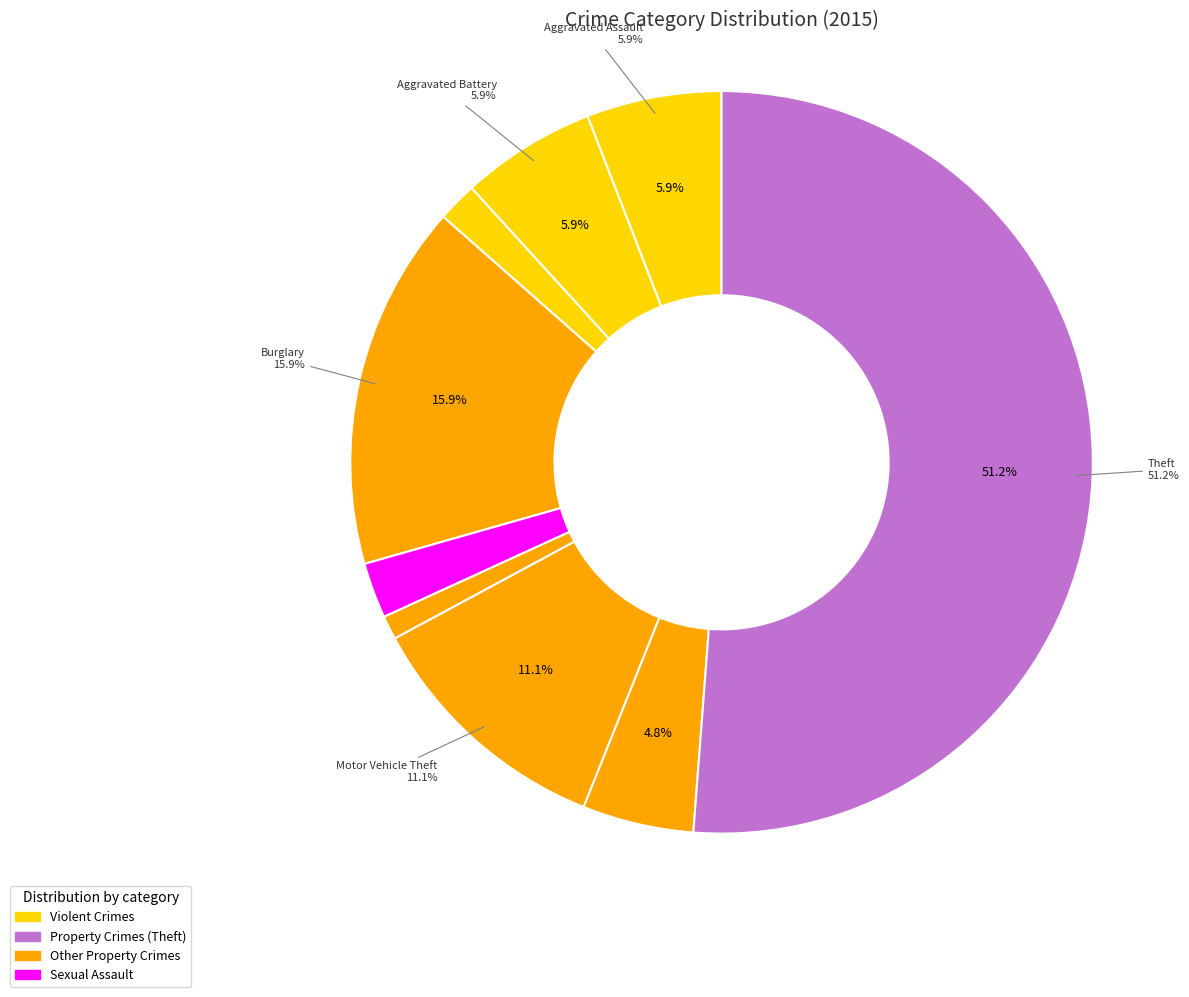

The Criminal Sexual Assault slice represents 2% of the pie. True or false?

True